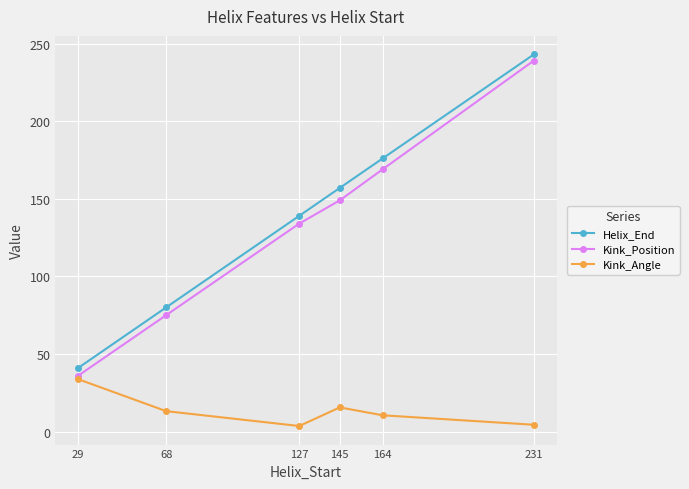

Where is the first local maximum for Kink_Angle?

145